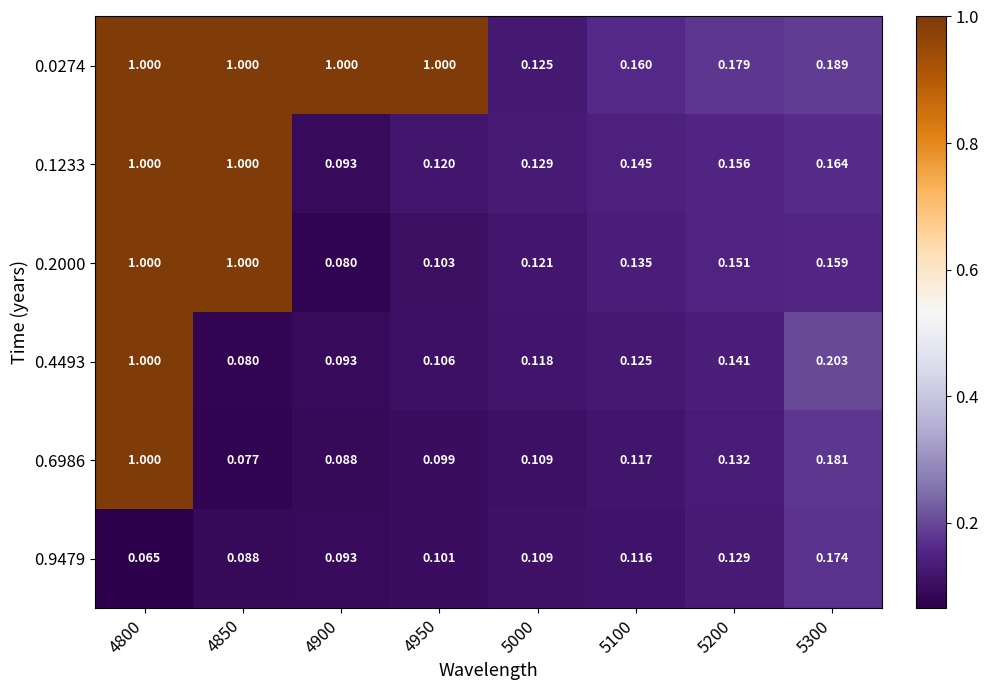

Is the value of 0.9479 at 5200 greater than the value of 0.1233 at 4850?

No